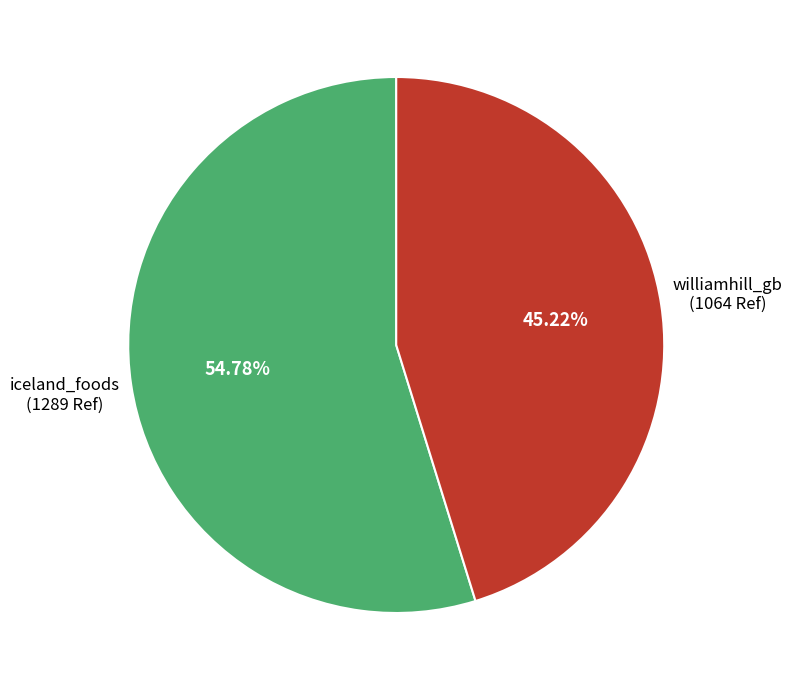

Does any single category account for the majority?

Yes